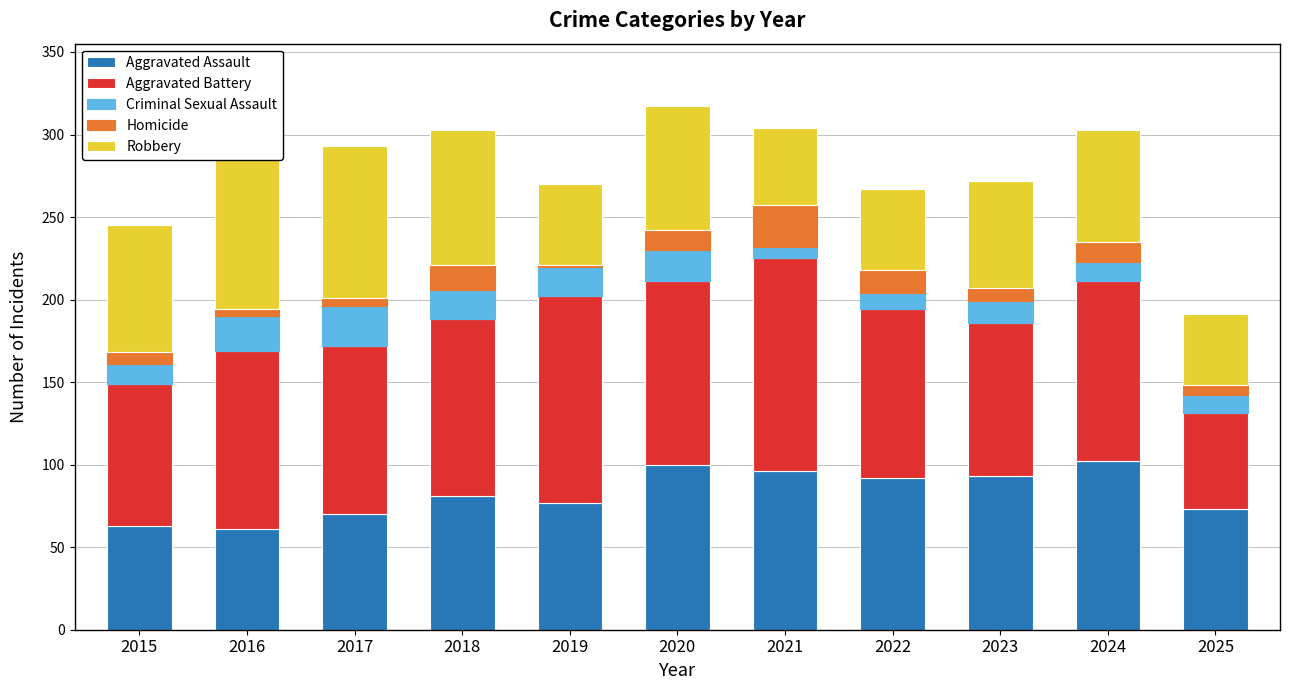

The value of Aggravated Assault at 2019 is 77. True or false?

True